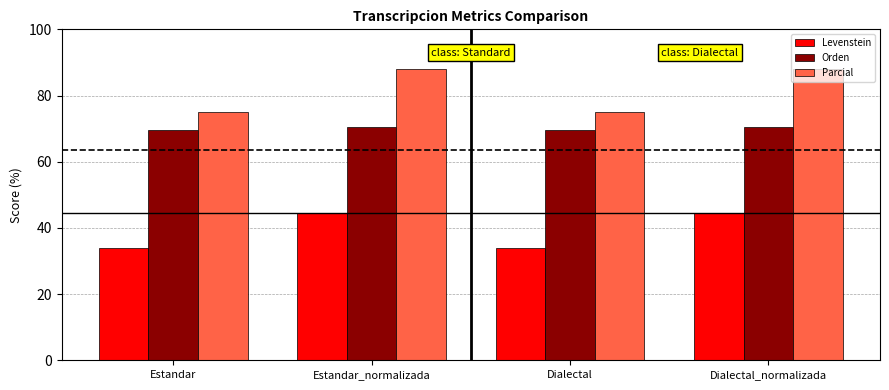

What is the total value across all series at Dialectal_normalizada?

203.0